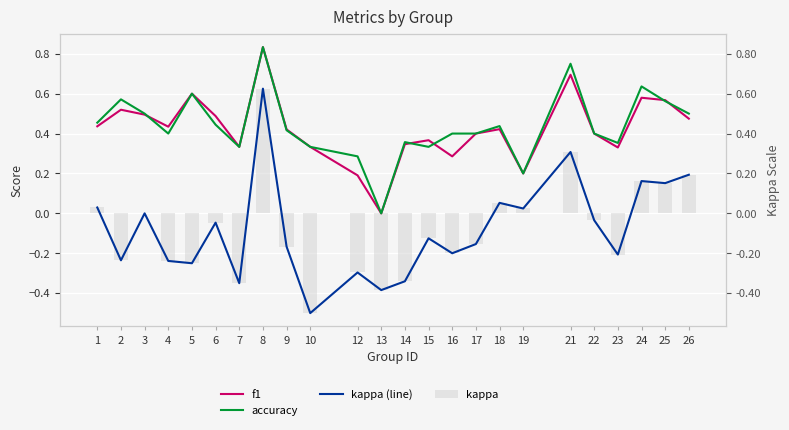

Which series has the largest range (max minus min)?

kappa (line)